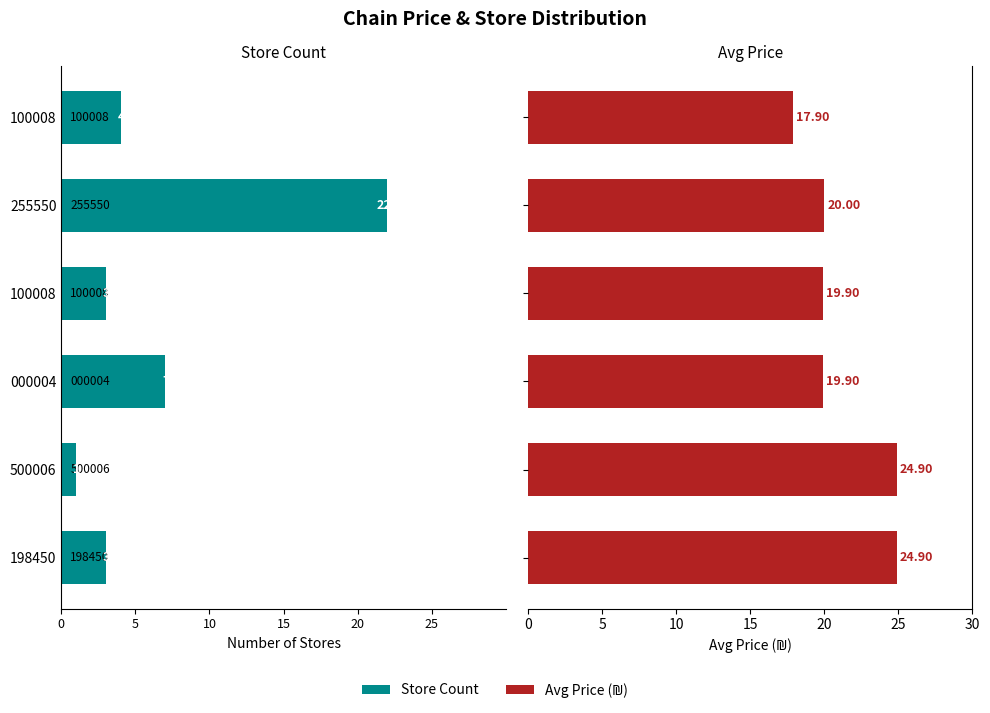

Count the number of data series in this chart.

2